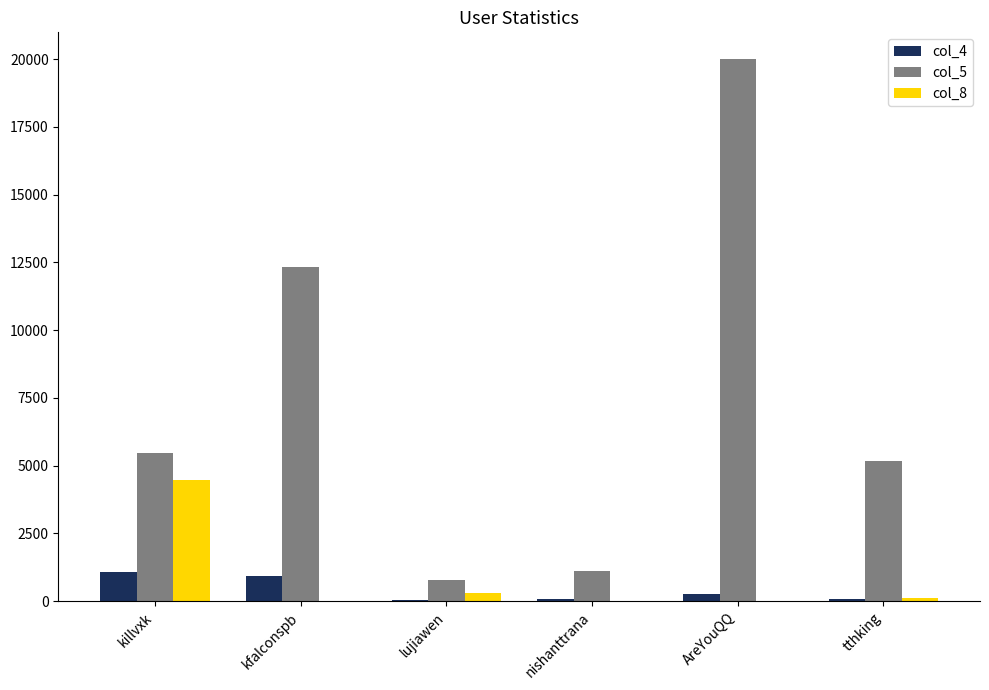

What are all the series names shown in the legend?

col_4, col_5, col_8